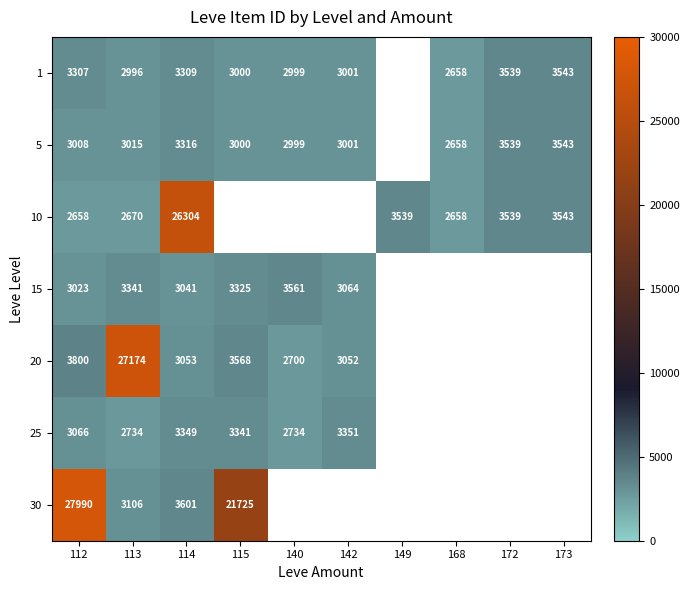

What is the difference between the highest and lowest values at 113?

24504